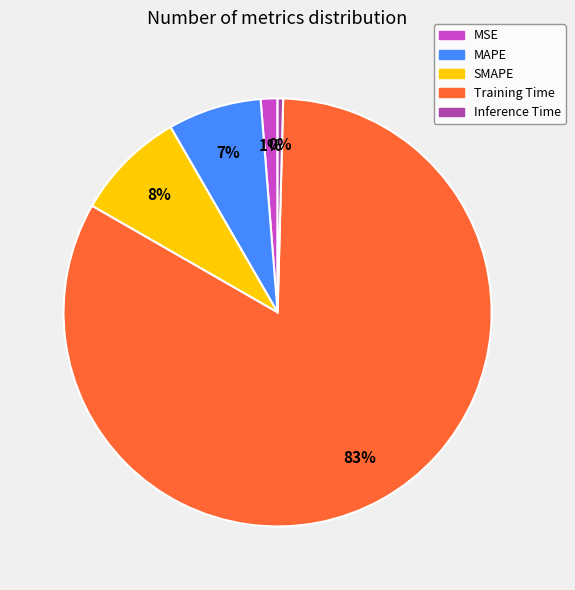

How many slices are in this pie chart?

5